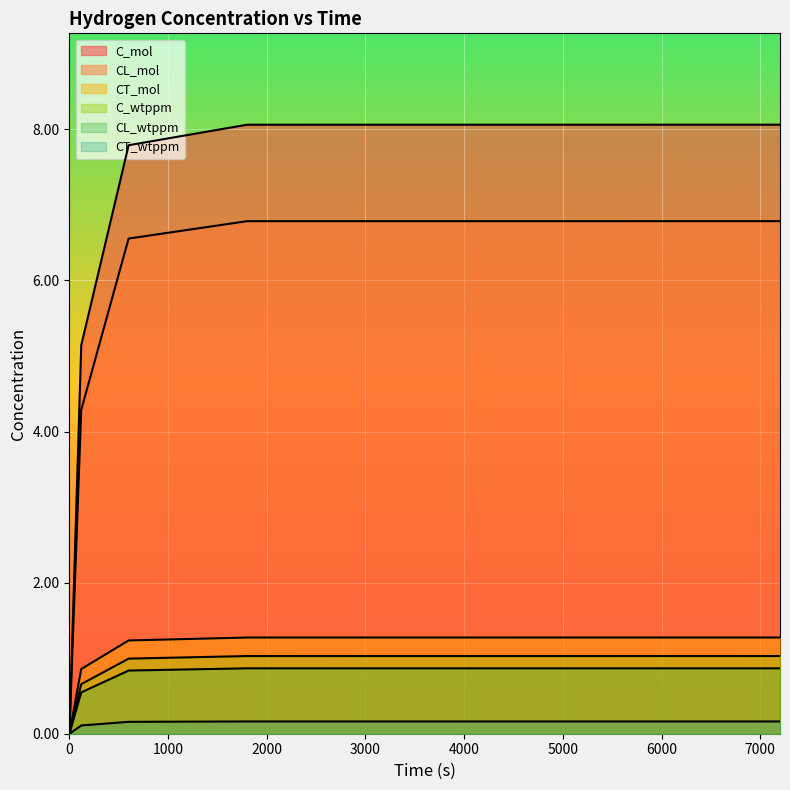

Reading left to right, what are all the values shown in this chart?

C_mol: 0.0	5.1	7.8	8.1	8.1
CL_mol: 0.0	4.3	6.6	6.8	6.8
CT_mol: 0.0	0.9	1.2	1.3	1.3
C_wtppm: 0.0	0.7	1.0	1.0	1.0
CL_wtppm: 0.0	0.5	0.8	0.9	0.9
CT_wtppm: 0.0	0.1	0.2	0.2	0.2